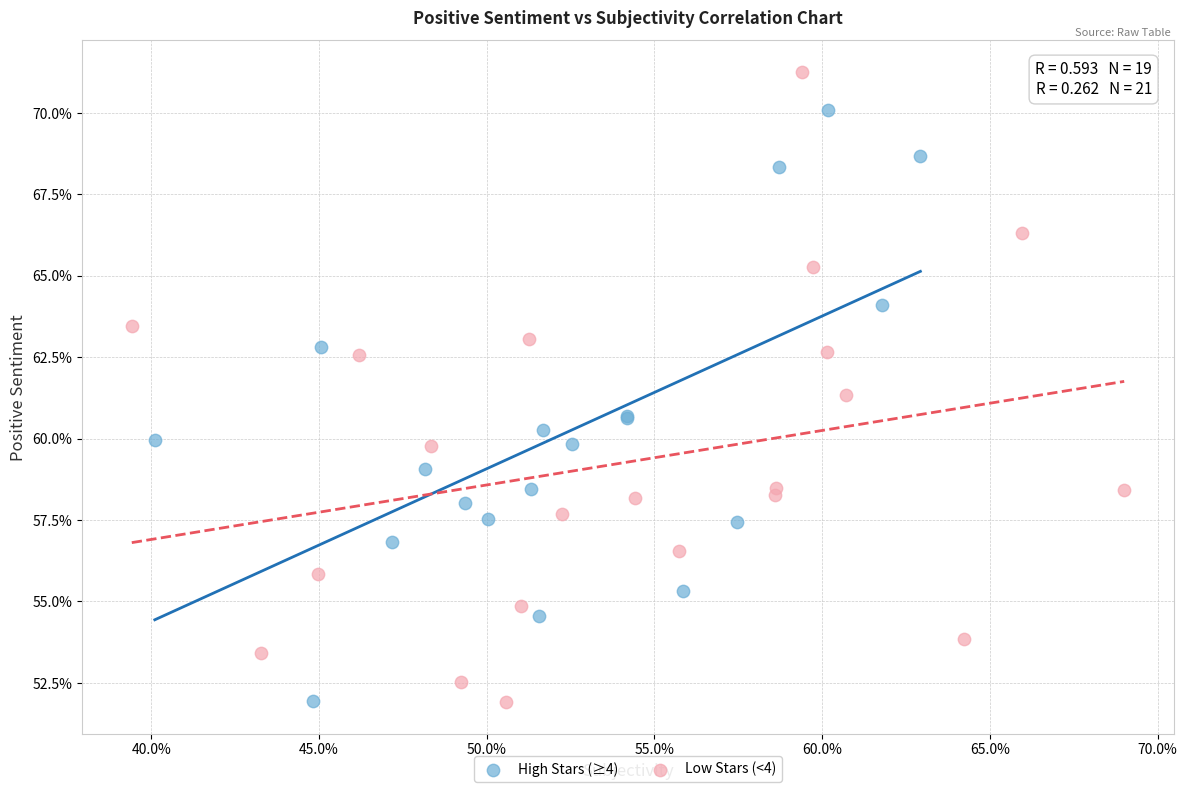

What are all the series names shown in the legend?

High Stars (≥4), Low Stars (<4)